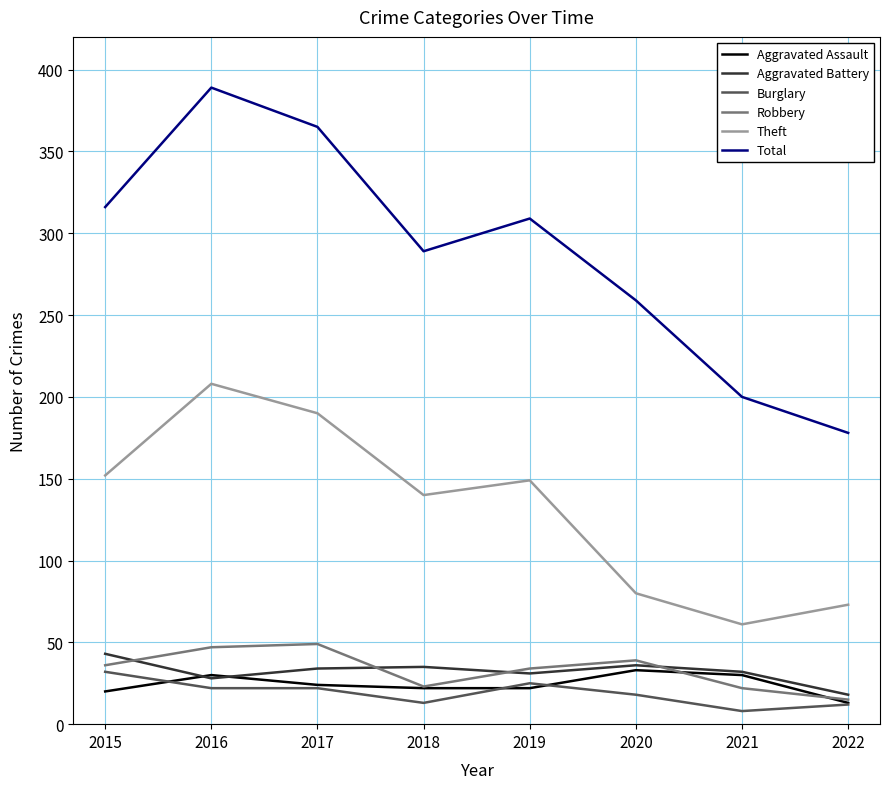

What is the highest value of the Aggravated Battery series?

43